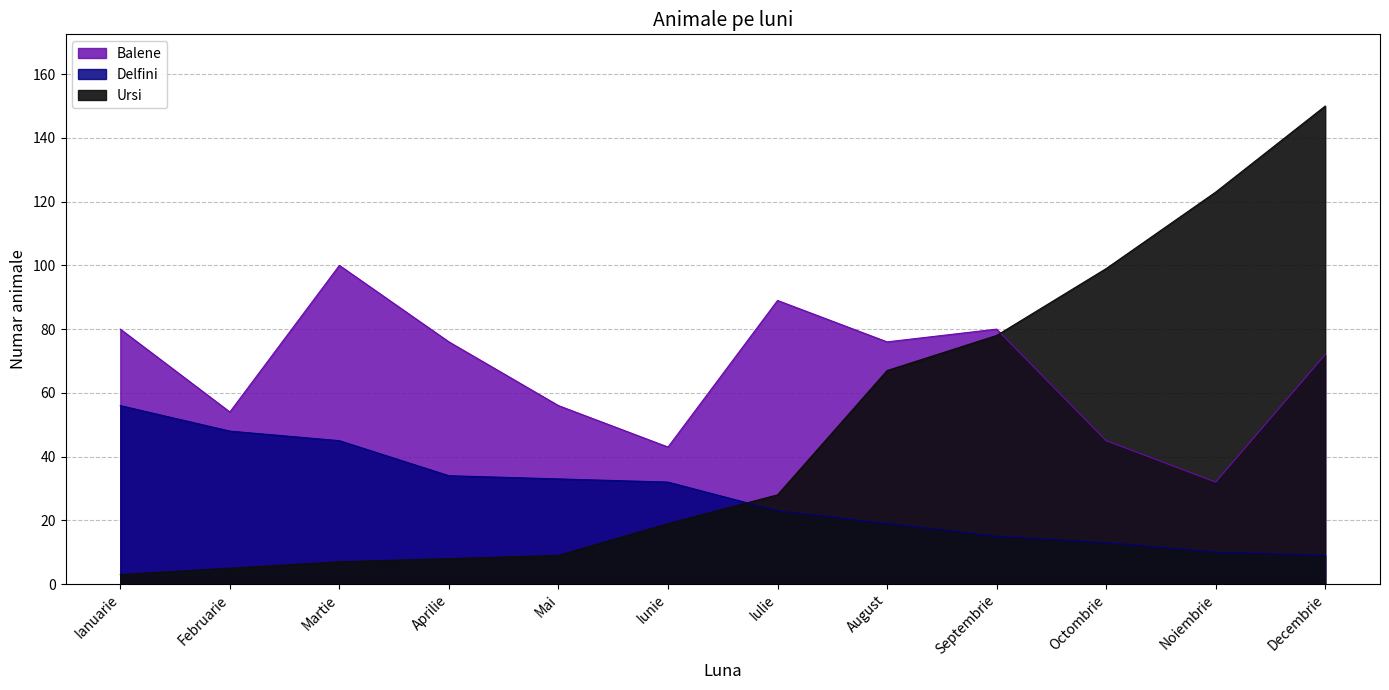

Rank the series at Iulie from lowest to highest value.

Delfini, Ursi, Balene